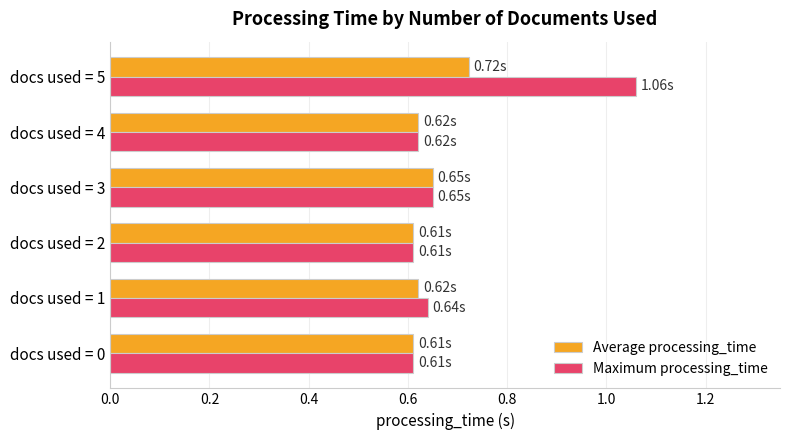

Which series has the widest spread of values?

Maximum processing_time